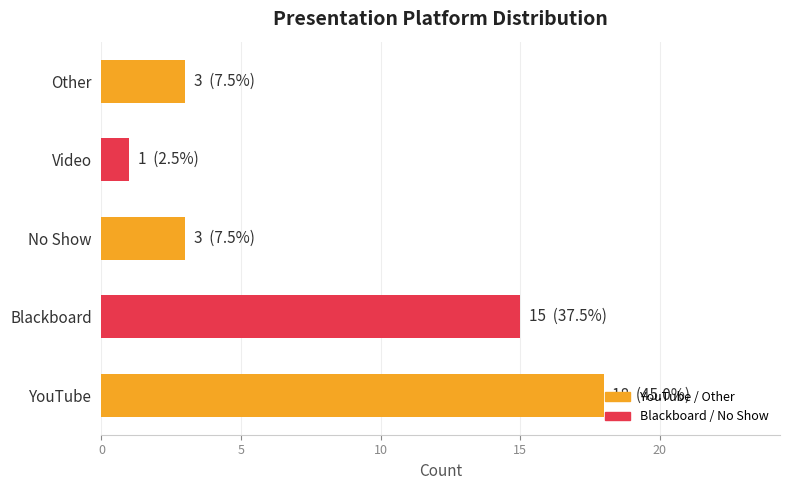

What is the difference between the maximum and minimum values?

17